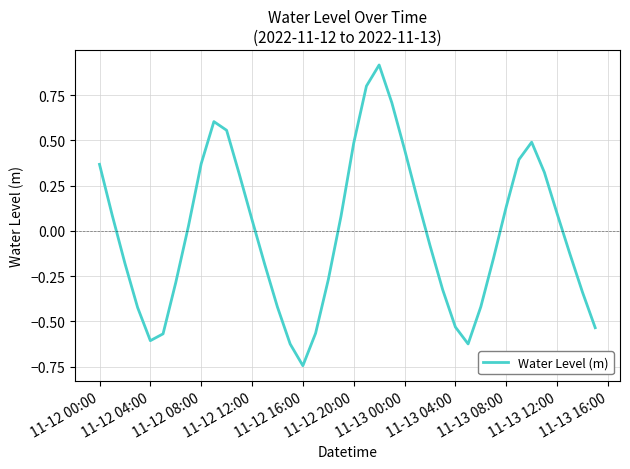

True or false: there are more than 1 points higher than both neighbors.

True